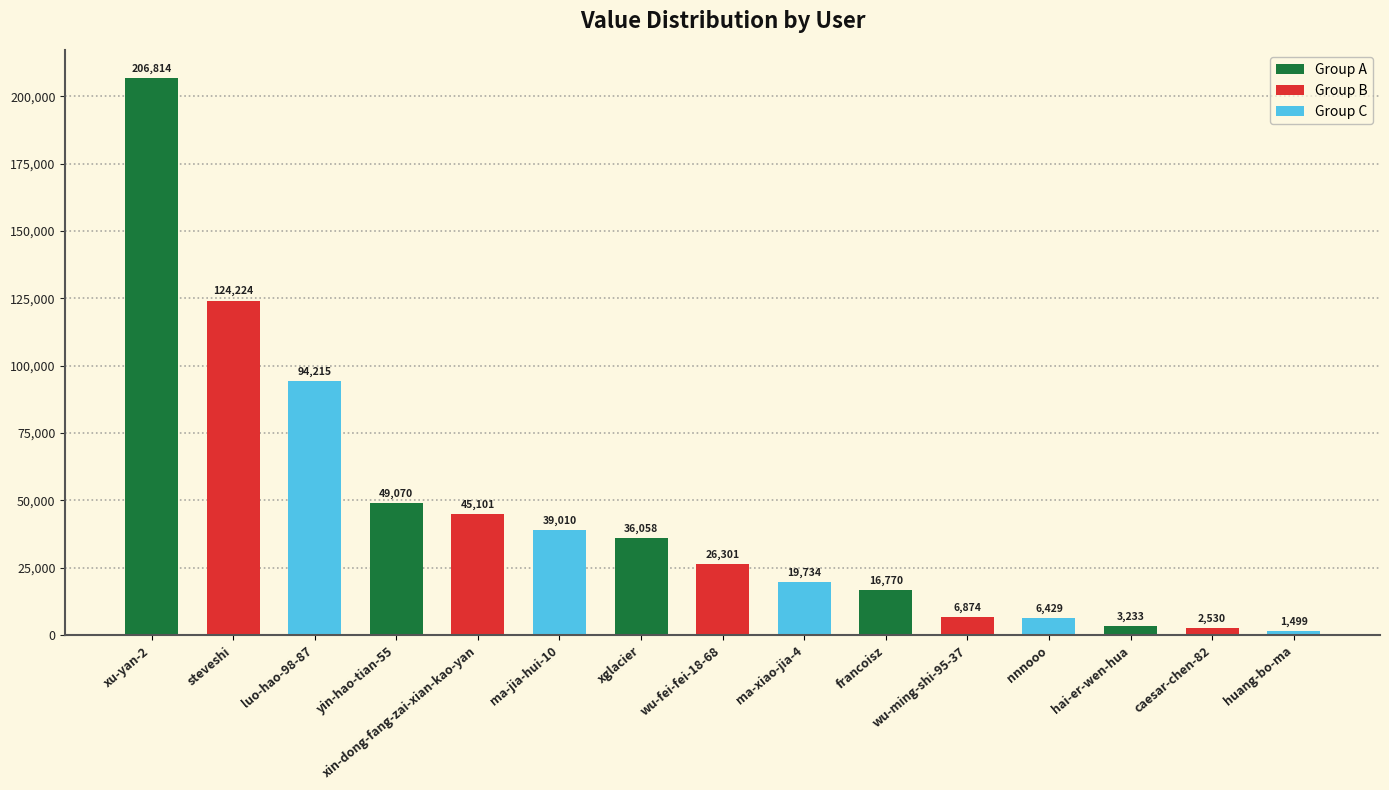

True or false: the data shows 6874 at wu-ming-shi-95-37.

True